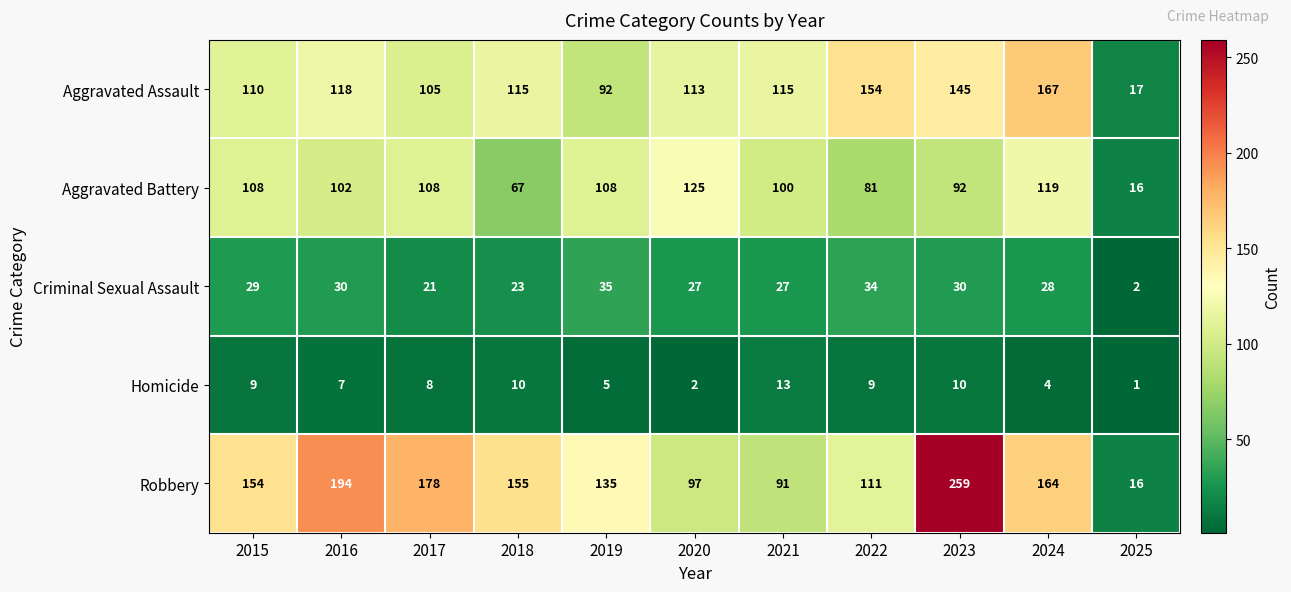

Count the number of data series in this chart.

5